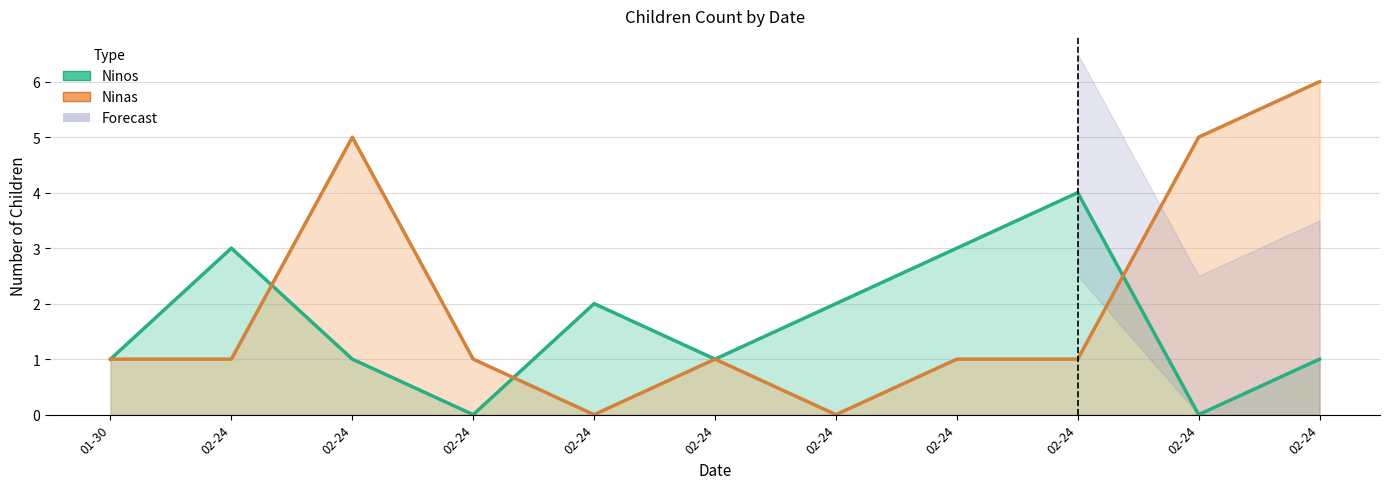

The Ninas series shows 0 at 02-24. True or false?

True